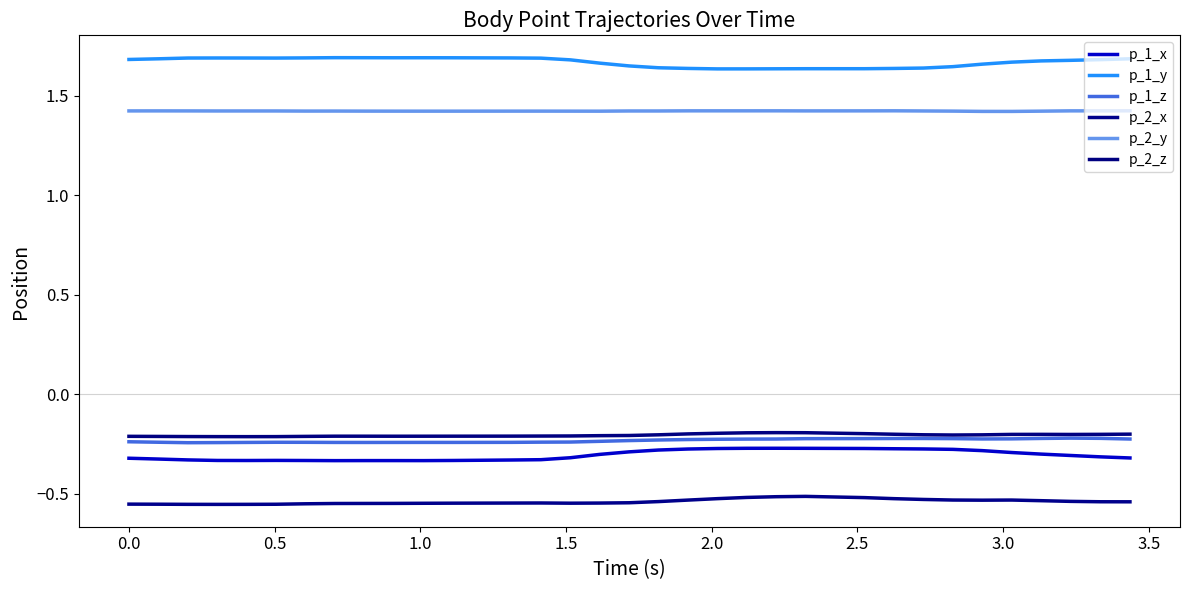

True or false: p_2_z has more than 2 interior local peaks.

True